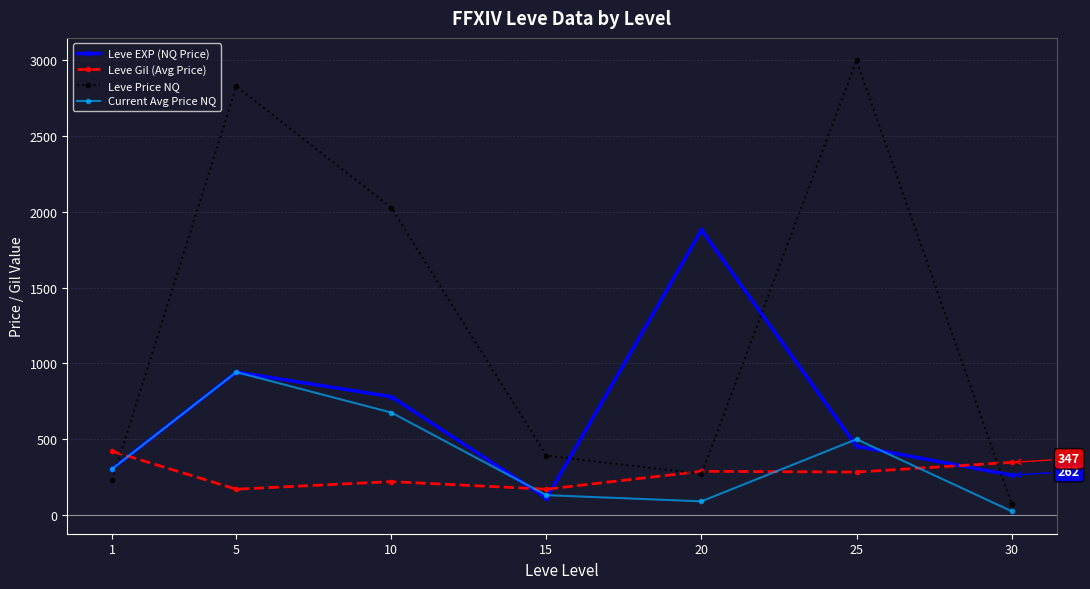

Which series has the largest range (max minus min)?

Leve Price NQ